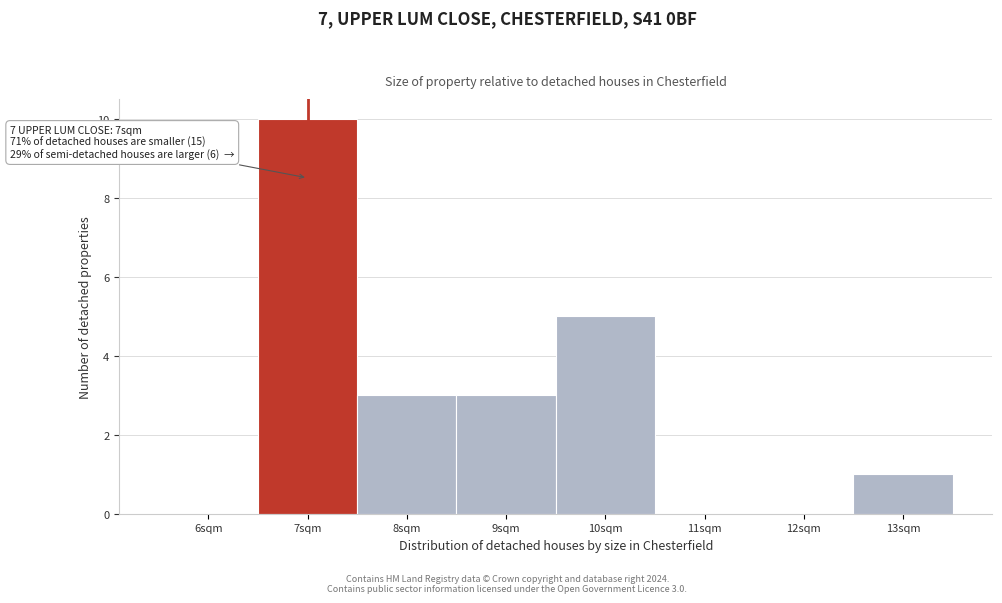

Reading right to left, what are all the values shown in this chart?

13sqm=1	12sqm=0	11sqm=0	10sqm=5	9sqm=3	8sqm=3	7sqm=10	6sqm=0